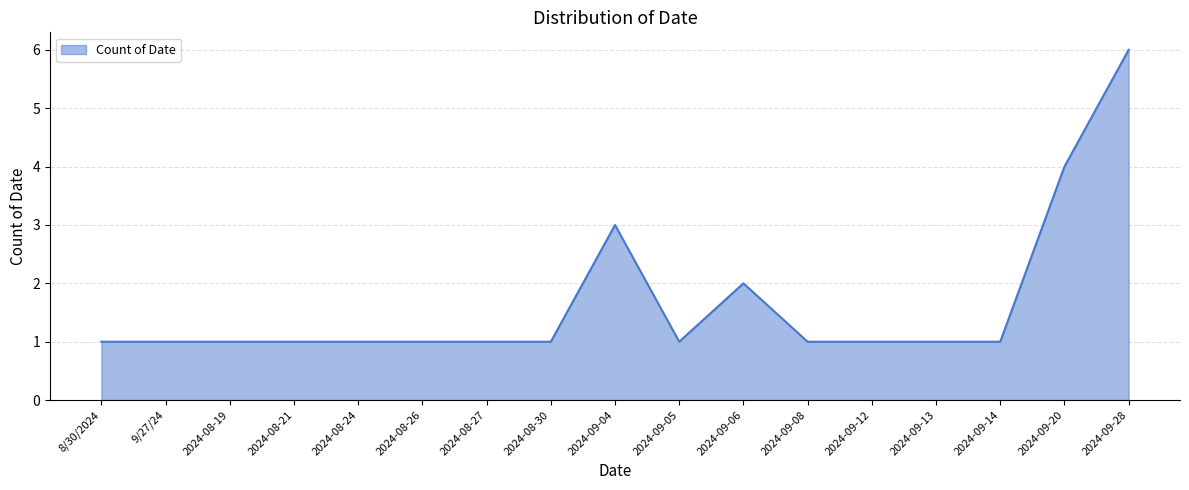

What is the difference between the maximum and minimum values?

5